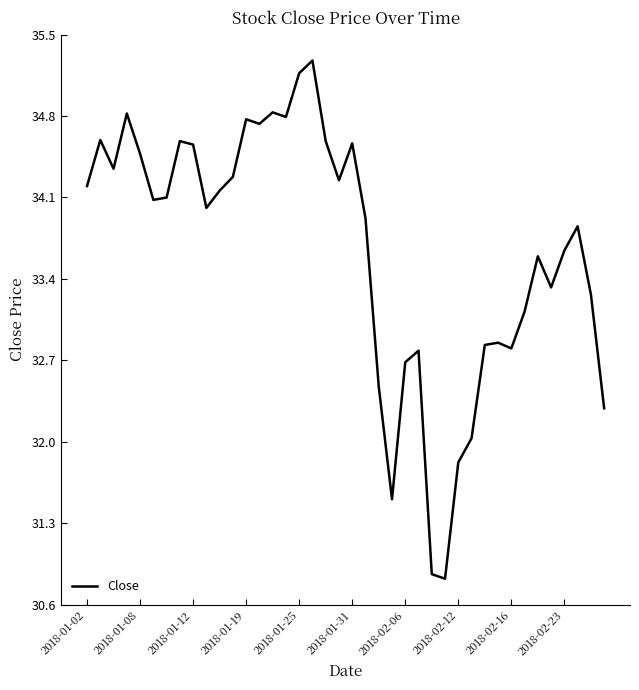

What is the sum of all values?

1345.5